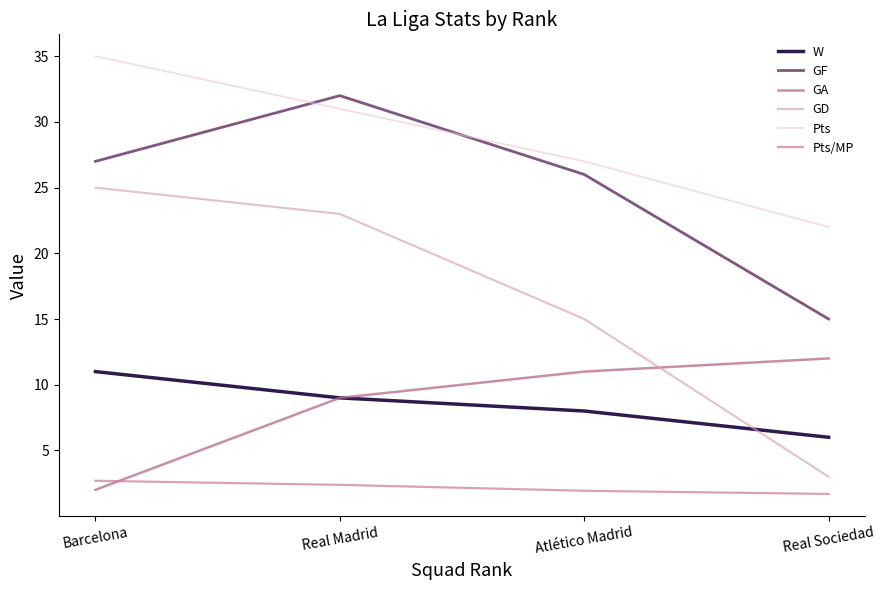

True or false: Pts/MP and GD intersect in this chart.

False